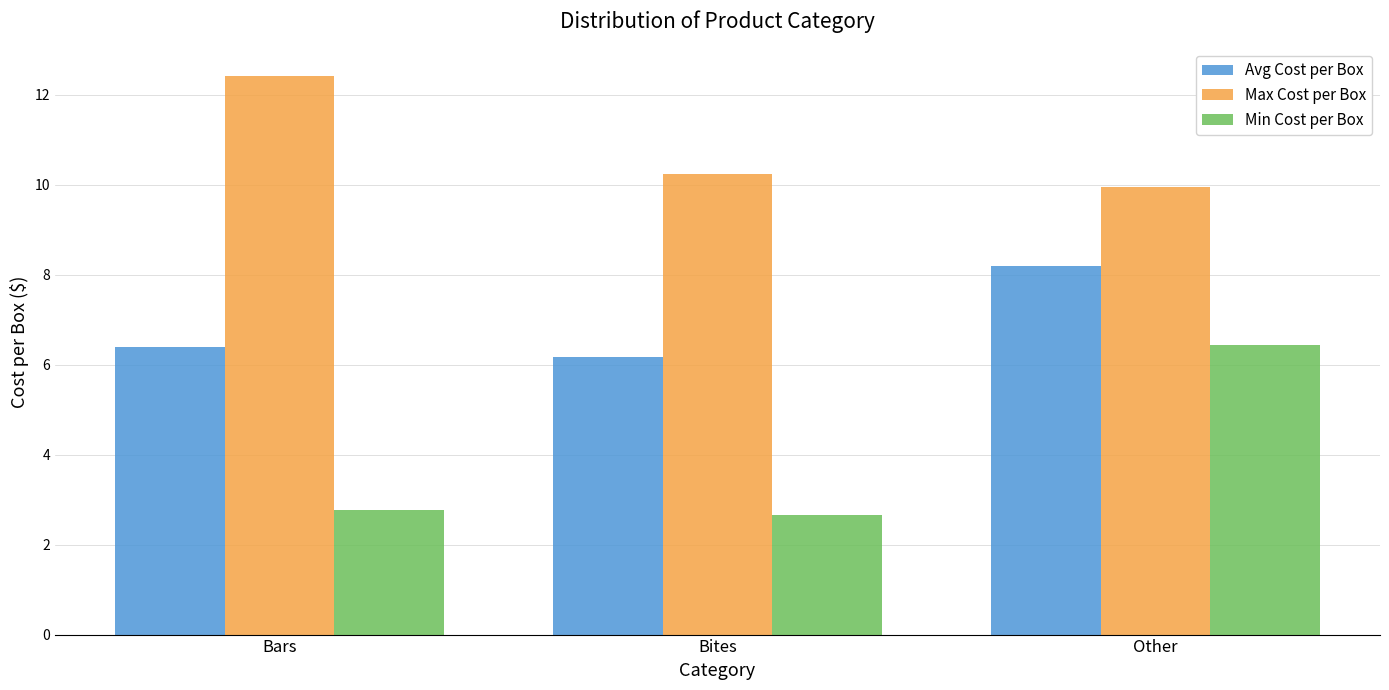

What is the spread (max minus min) of values at Other?

3.5